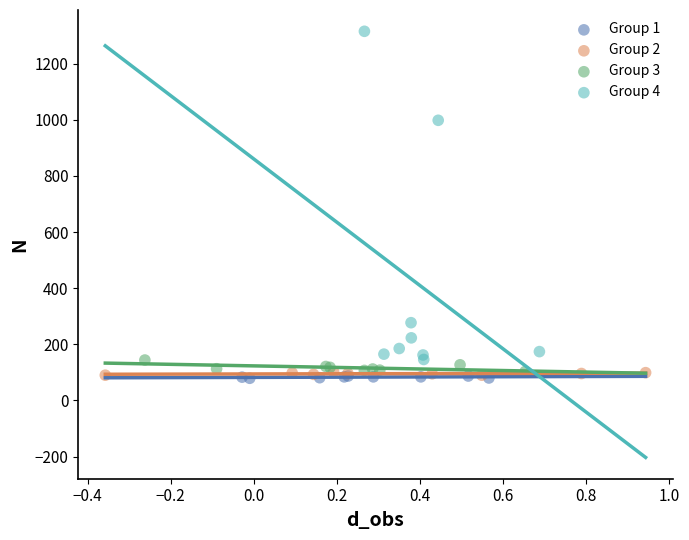

Which series contains the highest Y value?

Group 4